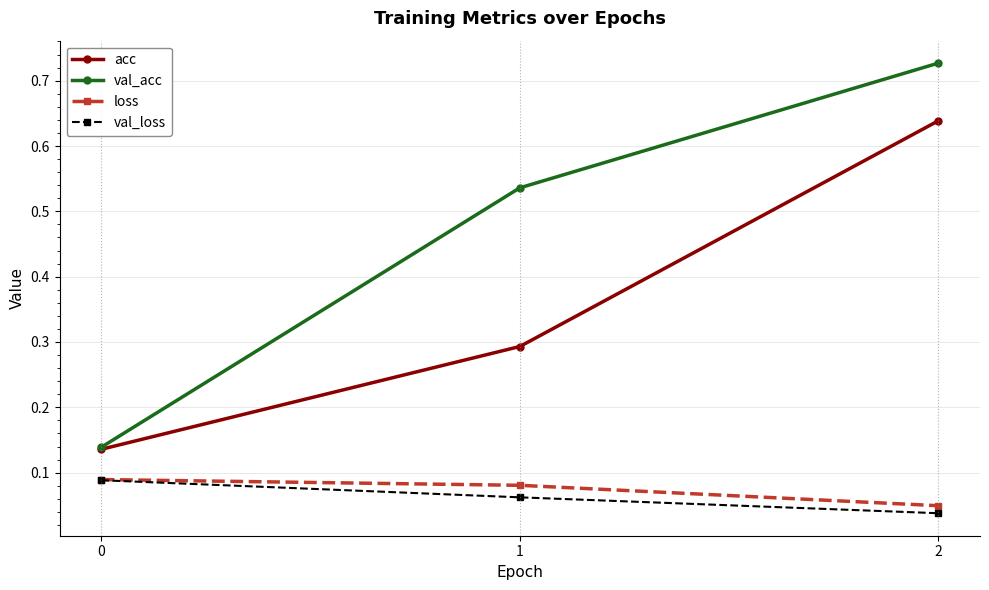

The value of val_acc at 0 is 0.2. True or false?

False